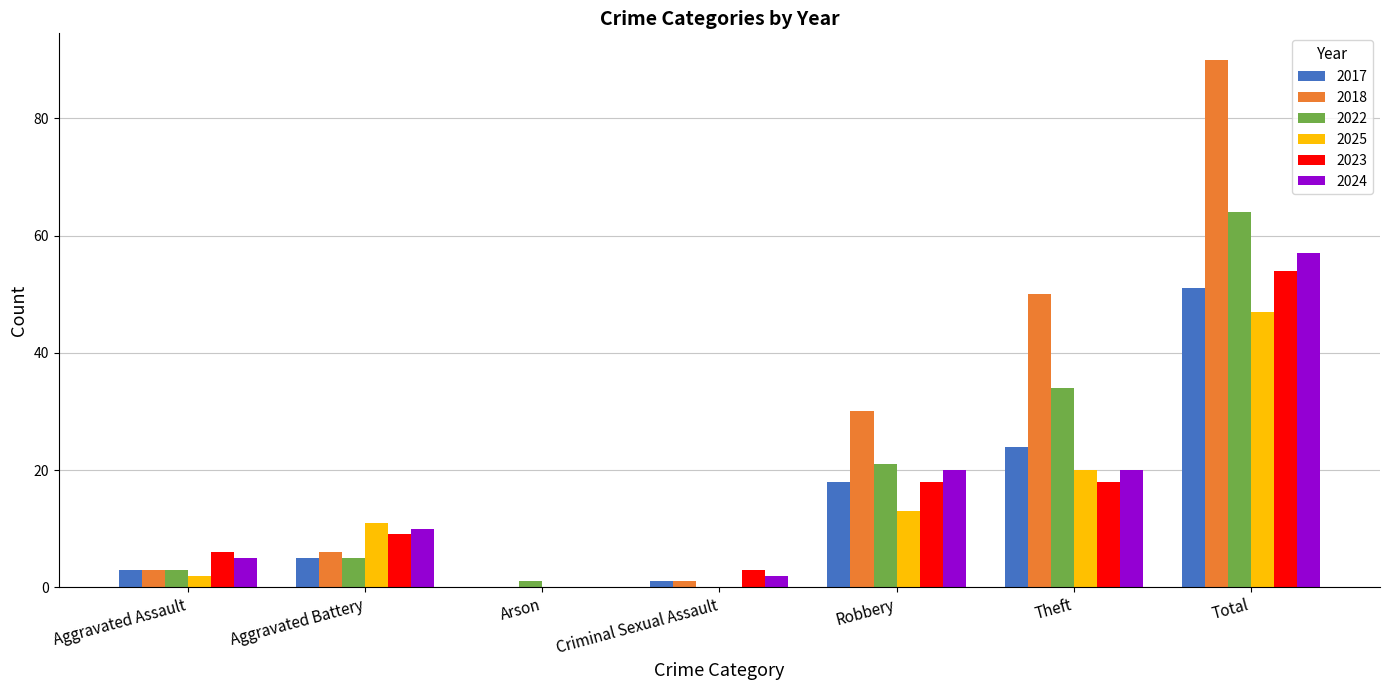

Is the value of 2022 at Total greater than the value of 2025 at Theft?

Yes